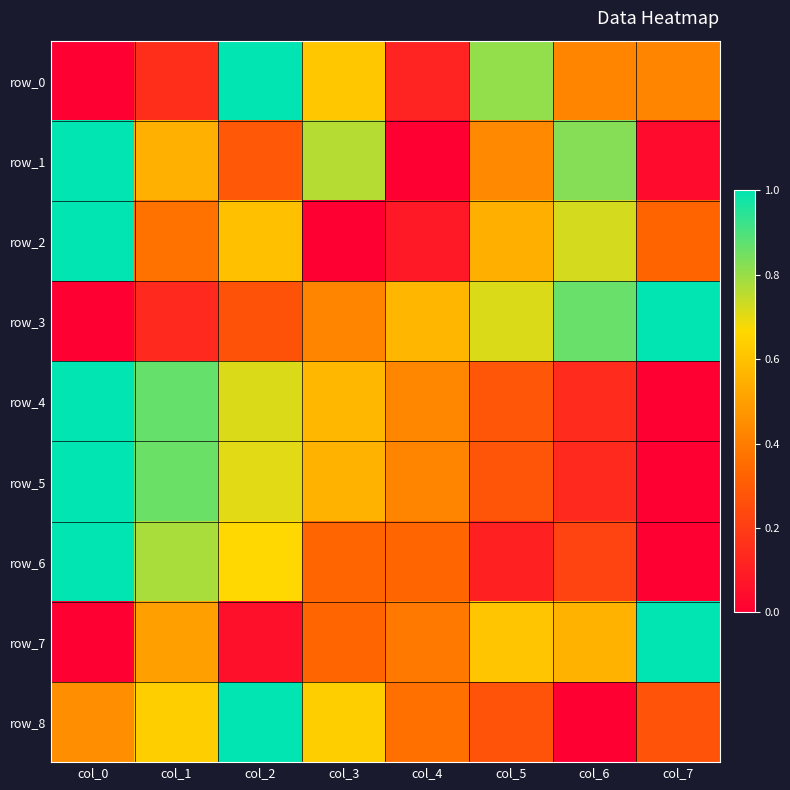

Which series changed the most between col_3 and col_5?

row_2